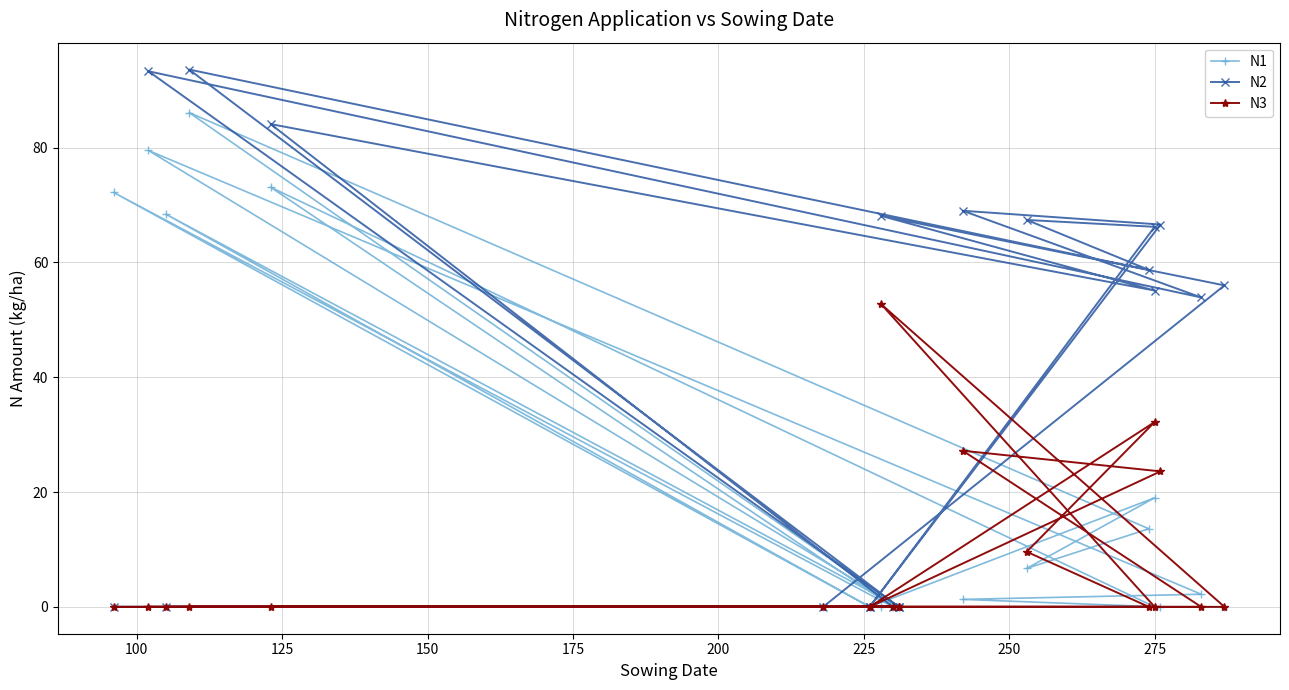

Reading left to right, what are all the values shown in this chart?

N1: 0.0	86.1	13.6	6.7	19.0	0.0	68.4	0.0	79.5	2.2	1.3	0.0	0.0	72.2	0.0	73.1	0.0	0.0	0.0	0.0
N2: 0.0	93.6	58.7	67.4	66.2	0.0	0.0	0.0	93.3	53.9	69.0	66.6	0.0	0.0	0.0	84.1	55.1	68.1	56.0	0.0
N3: 0.0	0.0	0.0	9.6	32.2	0.0	0.0	0.0	0.0	0.0	27.2	23.6	0.0	0.0	0.0	0.0	0.0	52.7	0.0	0.0